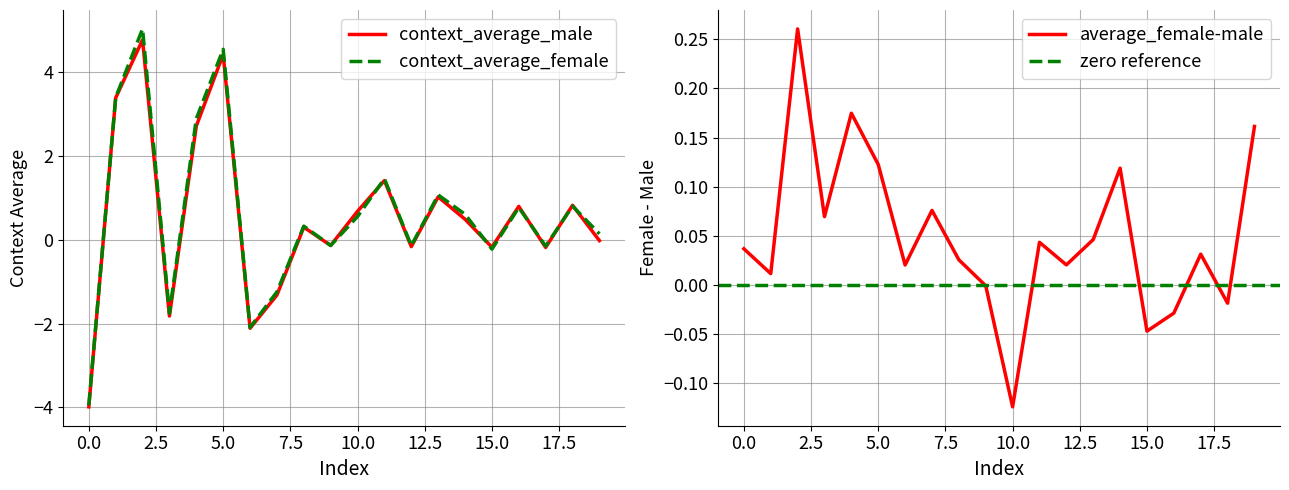

Reading left to right, list all the values displayed in this chart.

context_average_male: 0=-4.0	1=3.4	2=4.8	3=-1.8	4=2.7	5=4.4	6=-2.1	7=-1.3	8=0.3	9=-0.1	10=0.7	11=1.4	12=-0.2	13=1.0	14=0.5	15=-0.2	16=0.8	17=-0.2	18=0.8	19=-0.0
context_average_female: 0=-4.0	1=3.4	2=5.0	3=-1.8	4=2.9	5=4.6	6=-2.1	7=-1.2	8=0.3	9=-0.1	10=0.6	11=1.5	12=-0.1	13=1.1	14=0.6	15=-0.2	16=0.8	17=-0.2	18=0.8	19=0.1
average_female-male: 0=0.0	1=0.0	2=0.3	3=0.1	4=0.2	5=0.1	6=0.0	7=0.1	8=0.0	9=-0.0	10=-0.1	11=0.0	12=0.0	13=0.0	14=0.1	15=-0.0	16=-0.0	17=0.0	18=-0.0	19=0.2